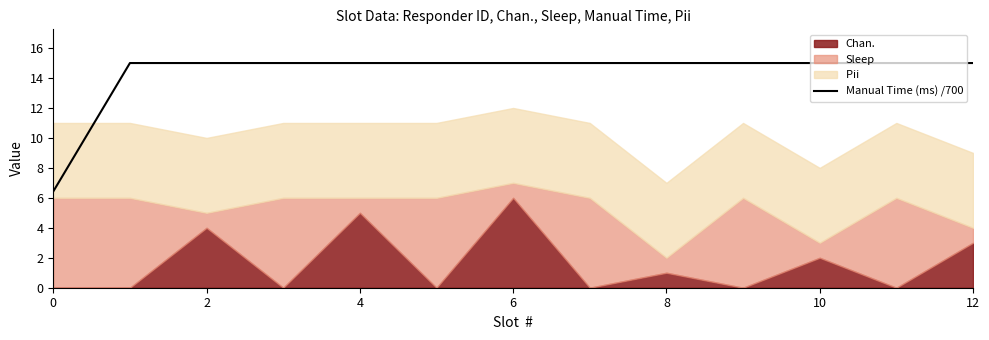

The Manual Time (ms) /700 series shows 6.4 at 0. True or false?

True